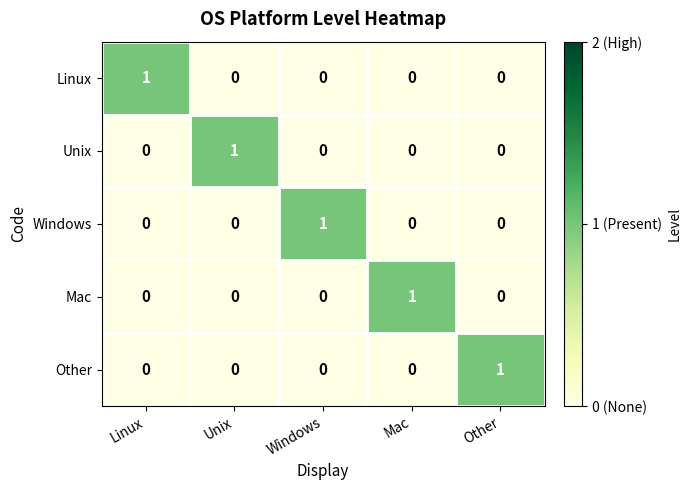

Is it true that Mac equals 0 at Windows?

True